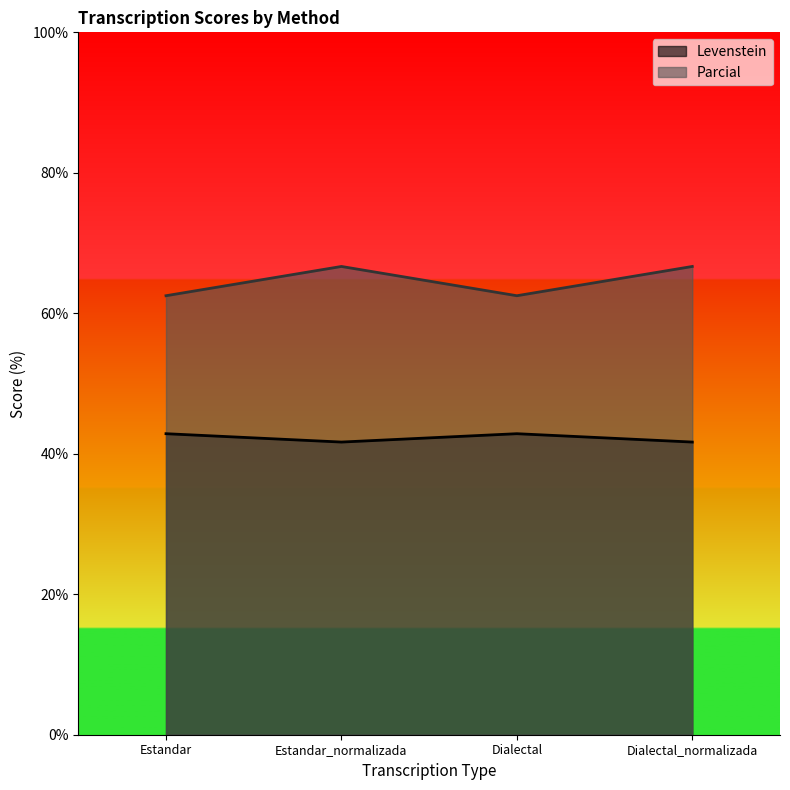

At which category does Parcial reach its first local valley?

Dialectal